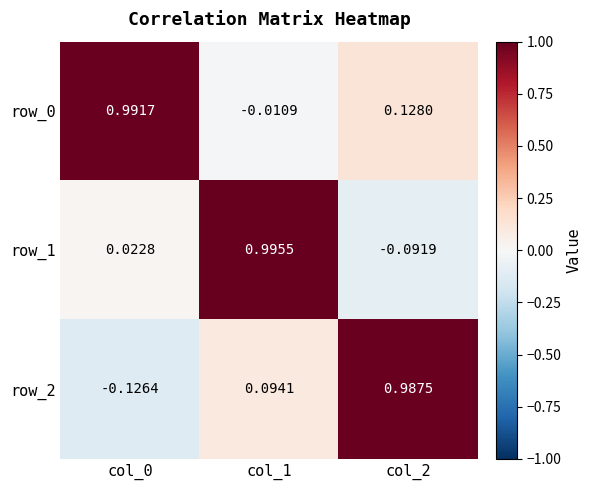

Is the value of row_1 at col_0 greater than the value of row_2 at col_0?

Yes